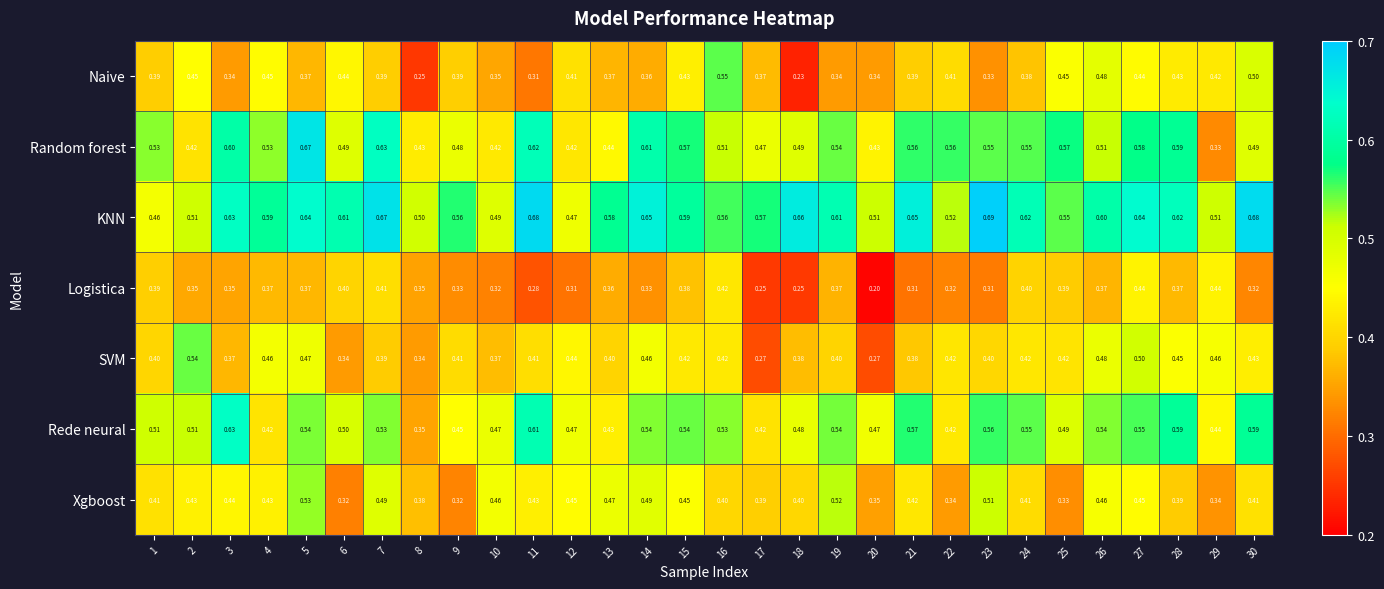

Which series has the widest spread of values?

Random forest